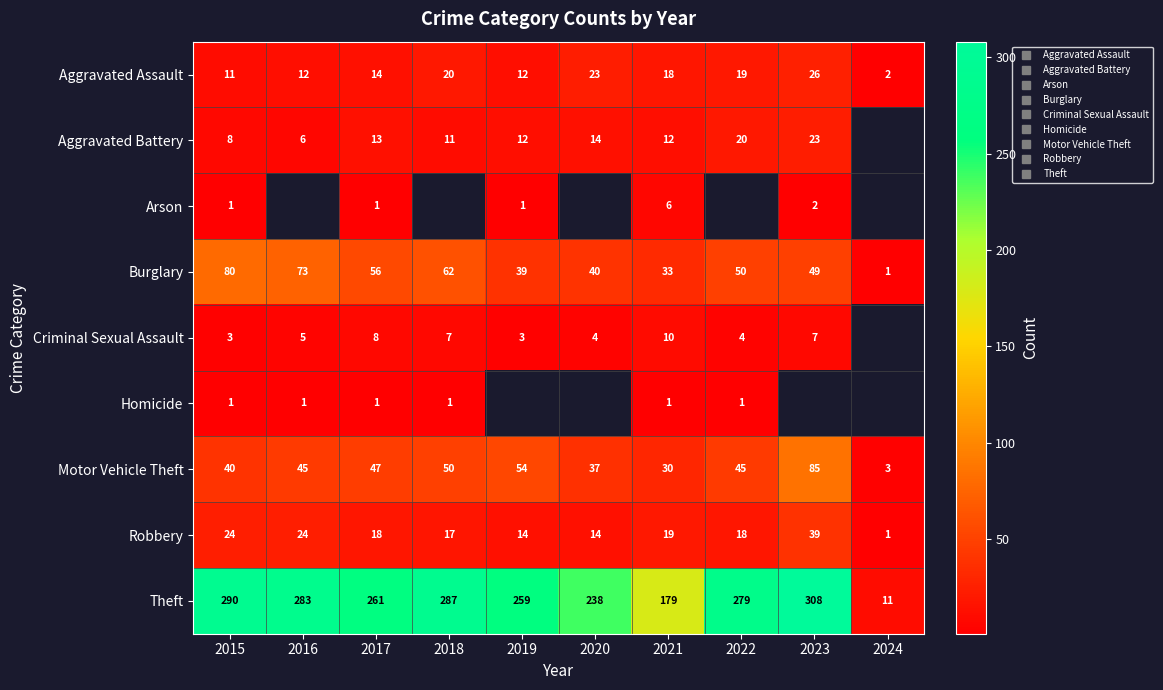

Is the value of Criminal Sexual Assault at 2020 greater than the value of Robbery at 2016?

No